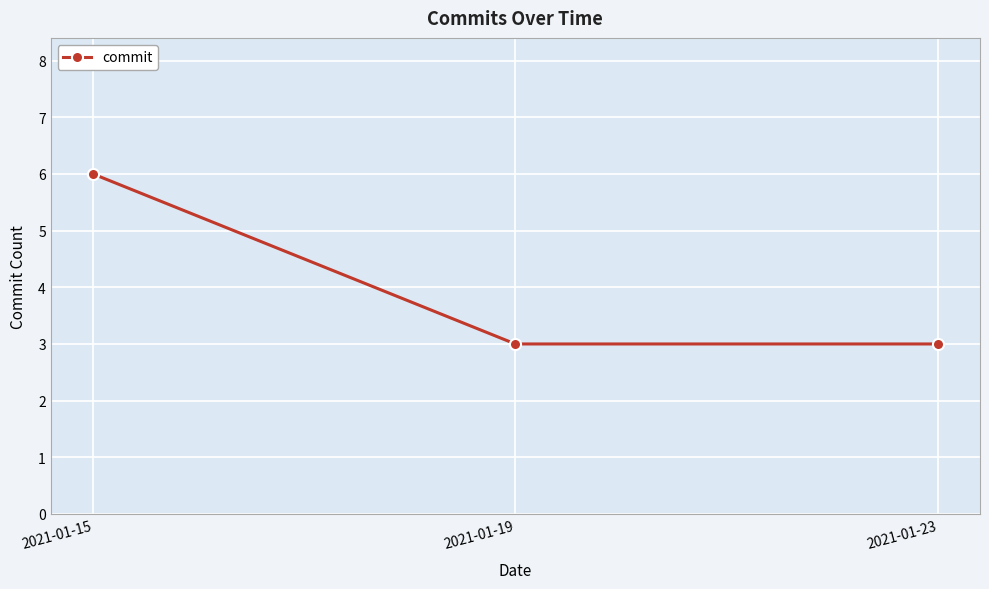

What is the average value?

4